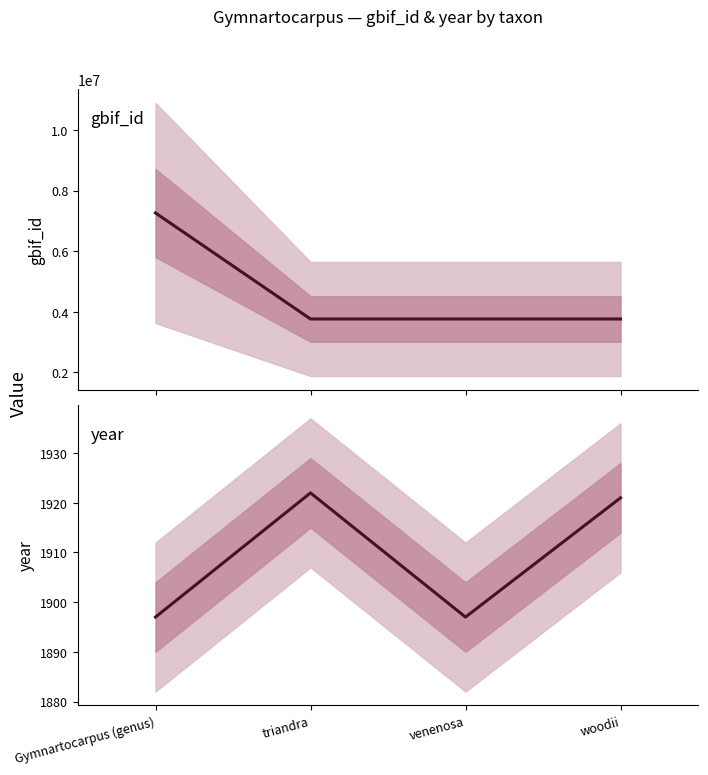

Reading left to right, what are all the values shown in this chart?

gbif_id: Gymnartocarpus (genus)=7262622	triandra=3765149	venenosa=3765141	woodii=3765131
year: Gymnartocarpus (genus)=1897	triandra=1922	venenosa=1897	woodii=1921